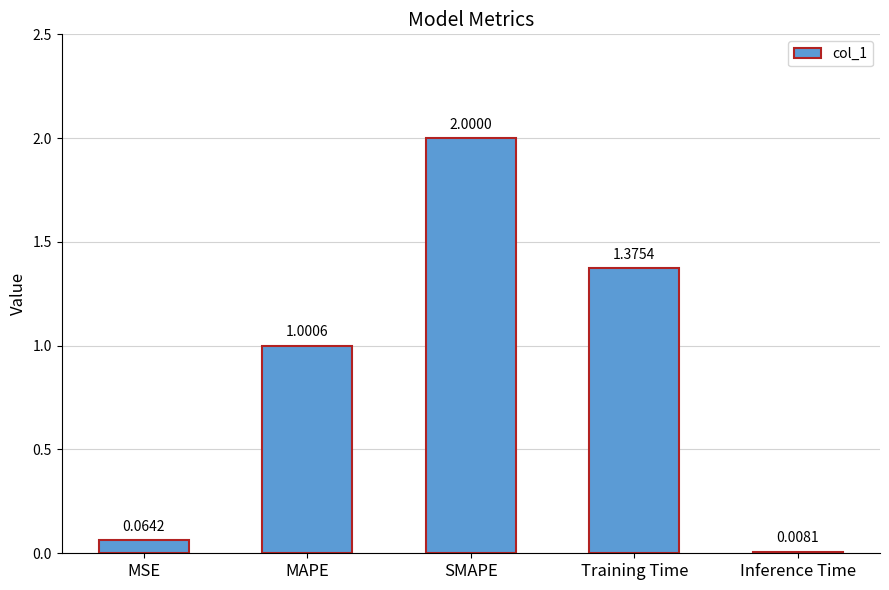

What is the difference between the maximum and second lowest values?

1.9